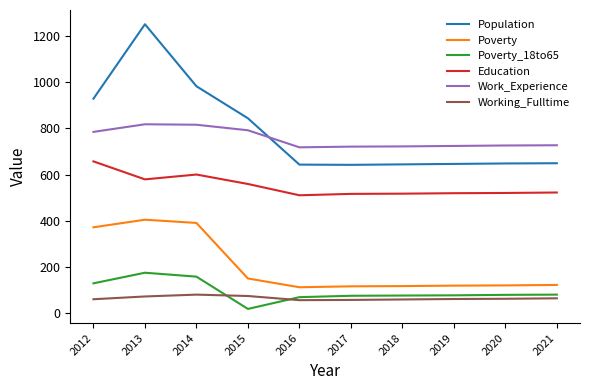

What is the sum of the Education values at 2013 and 2018?

1096